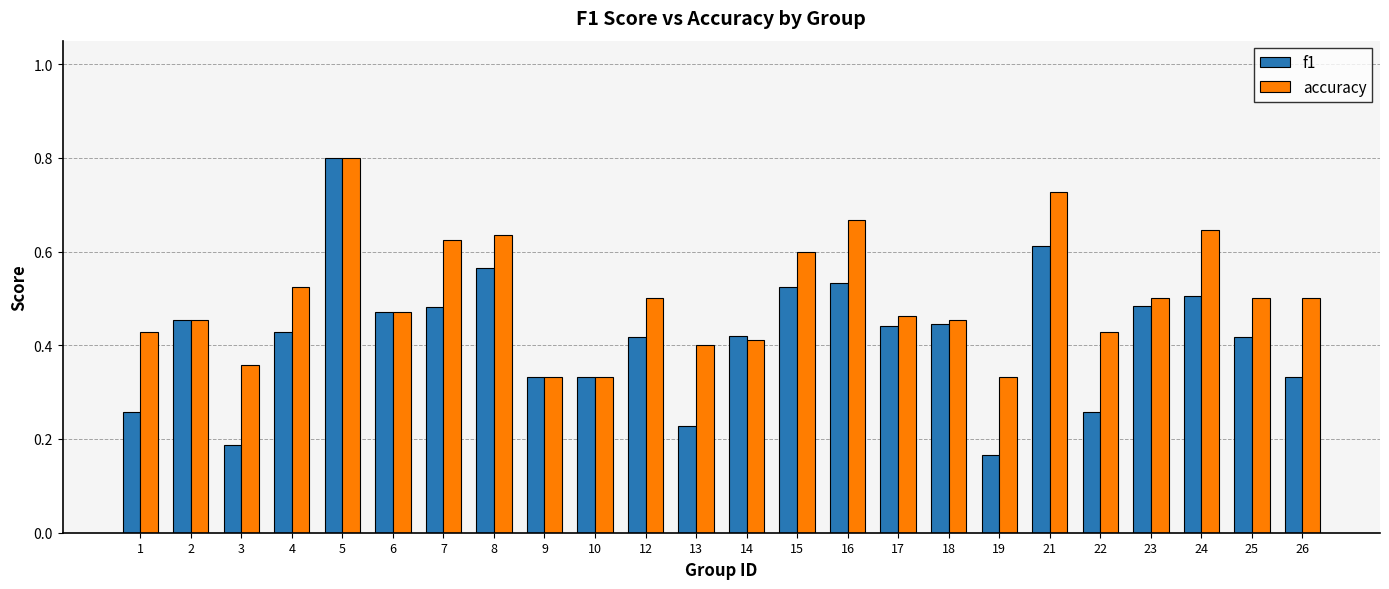

Are the bars horizontal?

No